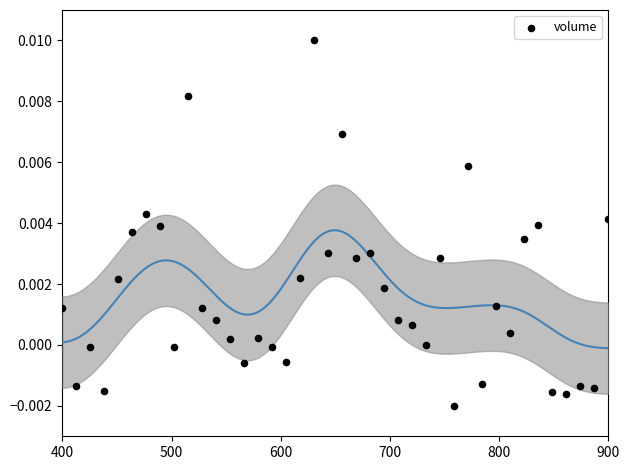

What is the range of X values (max minus min)?

500.0